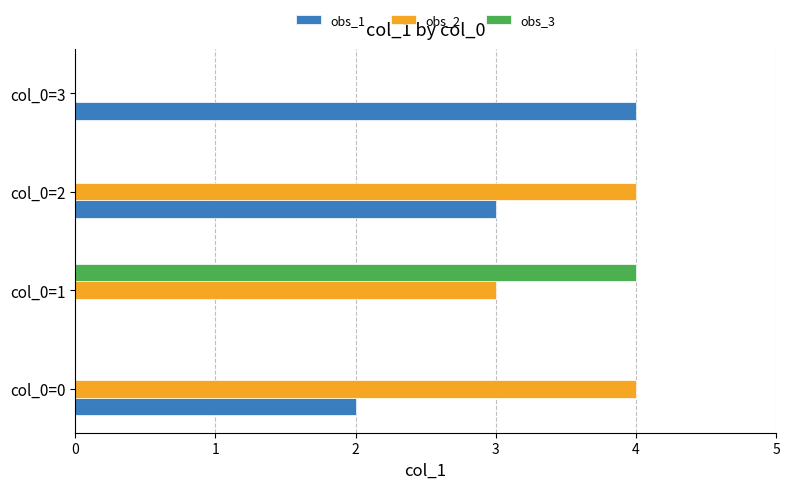

True or false: obs_1 has a value of 1 at col_0=0.

False